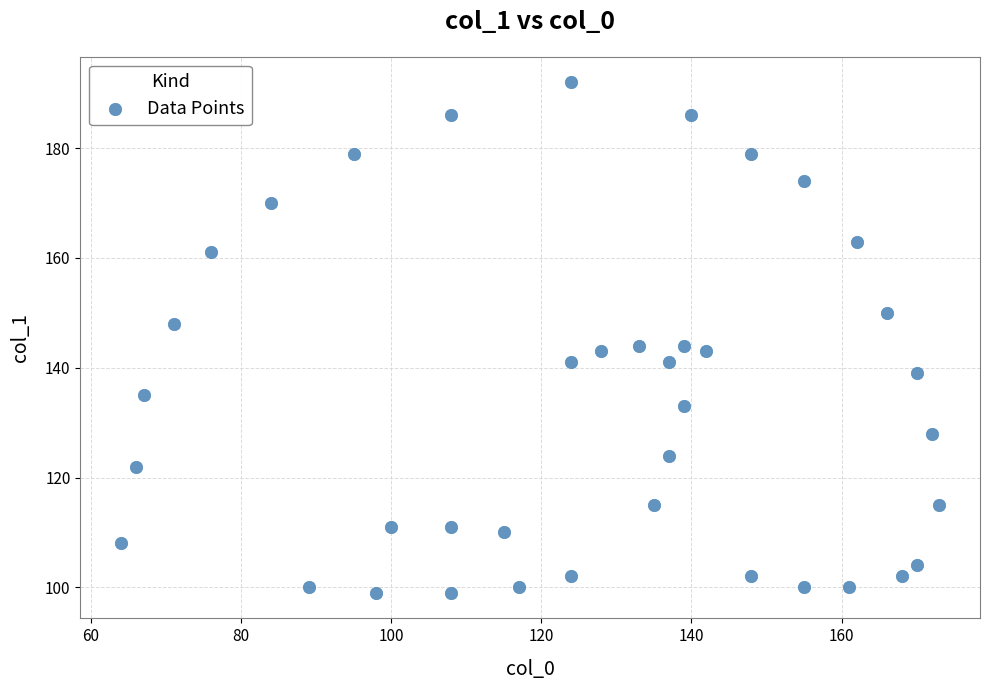

What is the range of Y values (max minus min)?

93